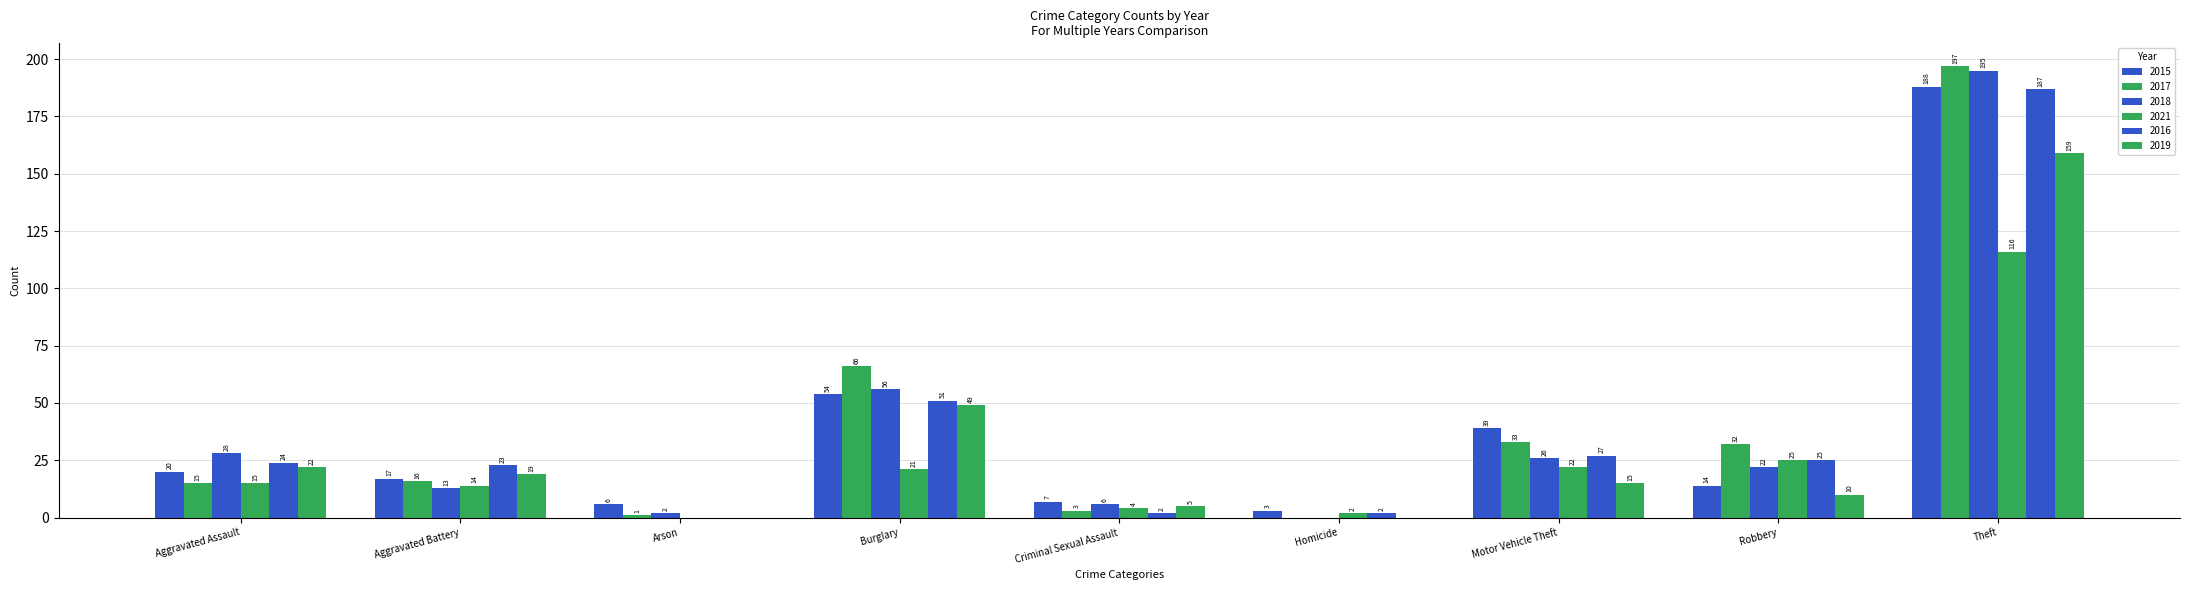

Count the number of categories in the chart.

9